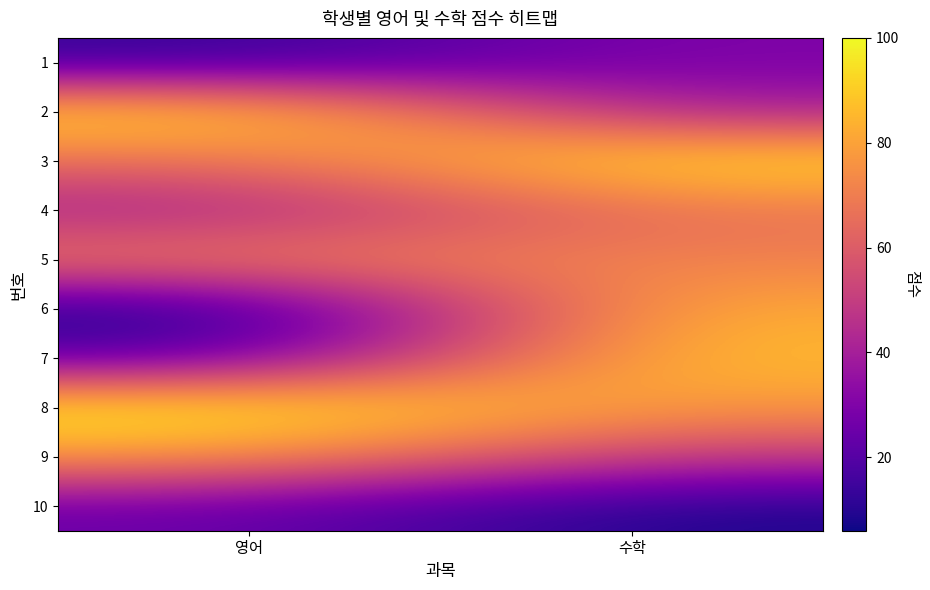

What is the spread (max minus min) of values at 수학?

89